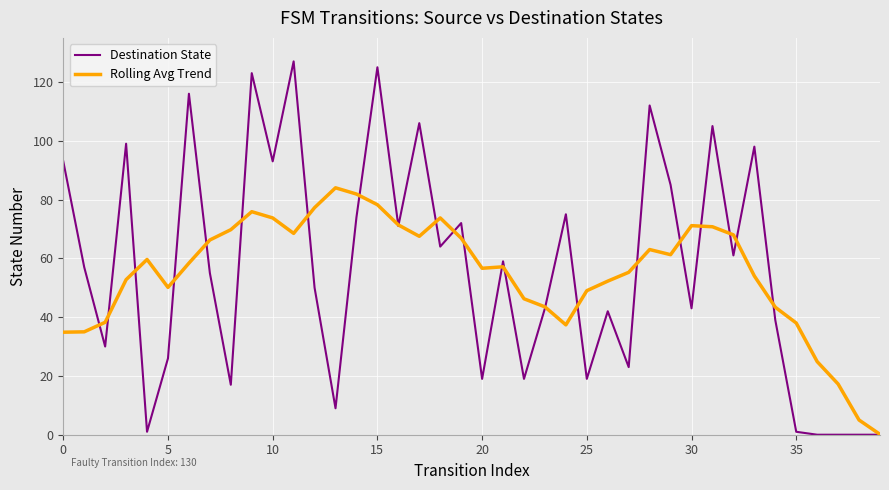

Does the chart have visible grid lines?

Yes